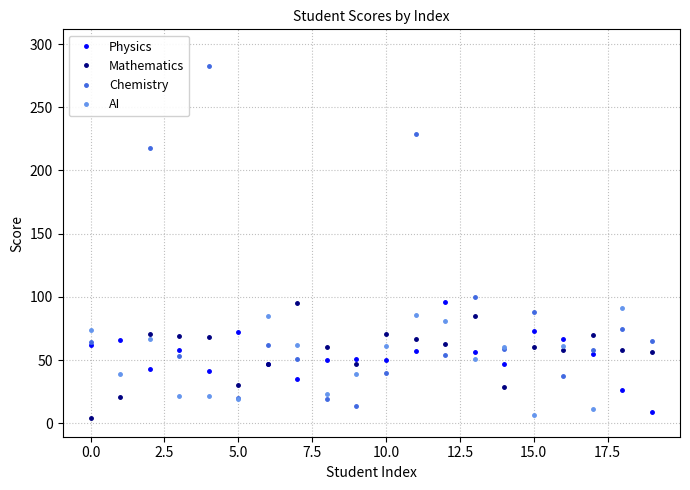

How many intersections are there between Chemistry and AI?

10